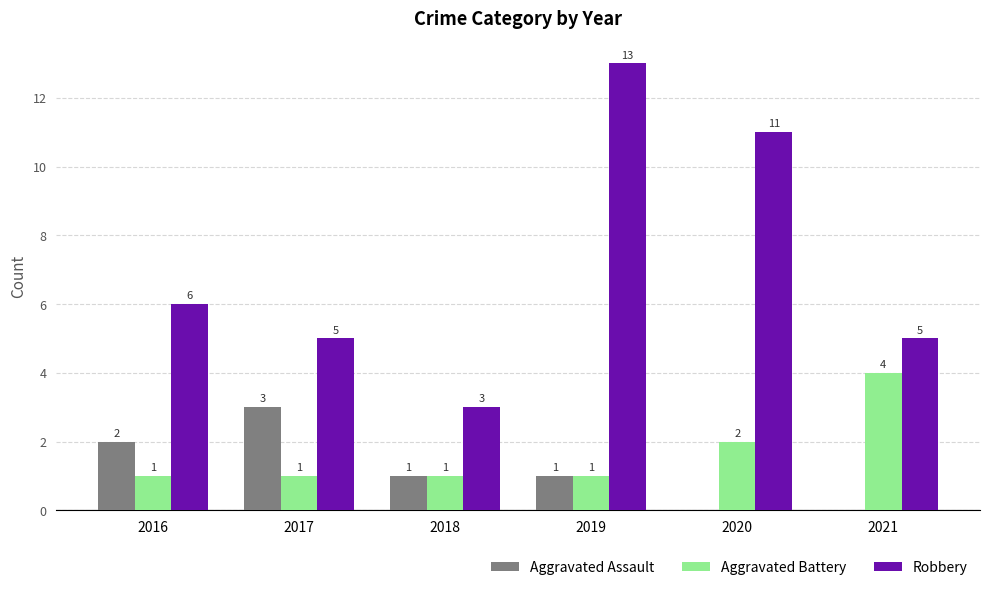

What are all the series names shown in the legend?

Aggravated Assault, Aggravated Battery, Robbery